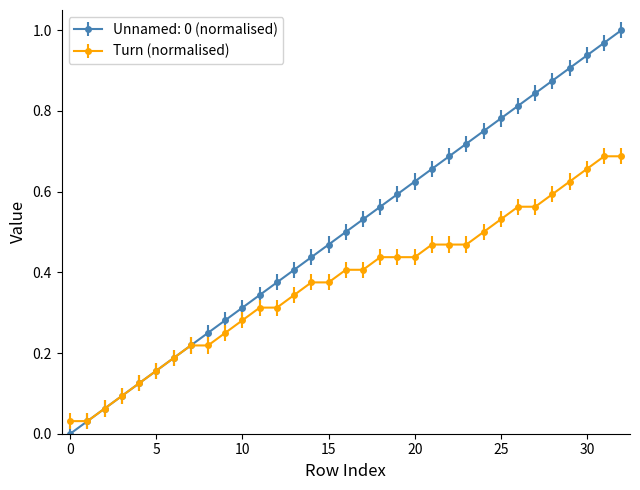

Is this an area chart (filled region under the line)?

No